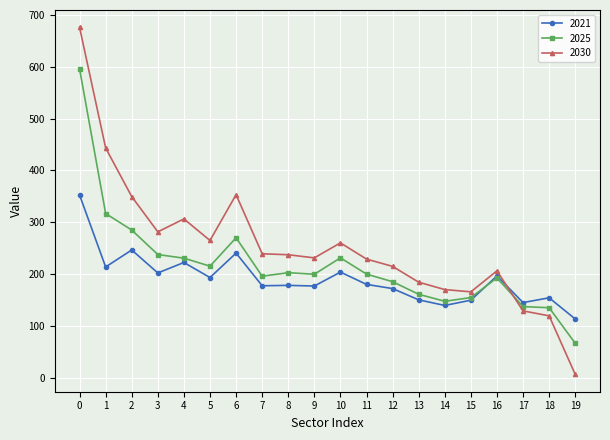

How many times do 2030 and 2021 cross each other?

1